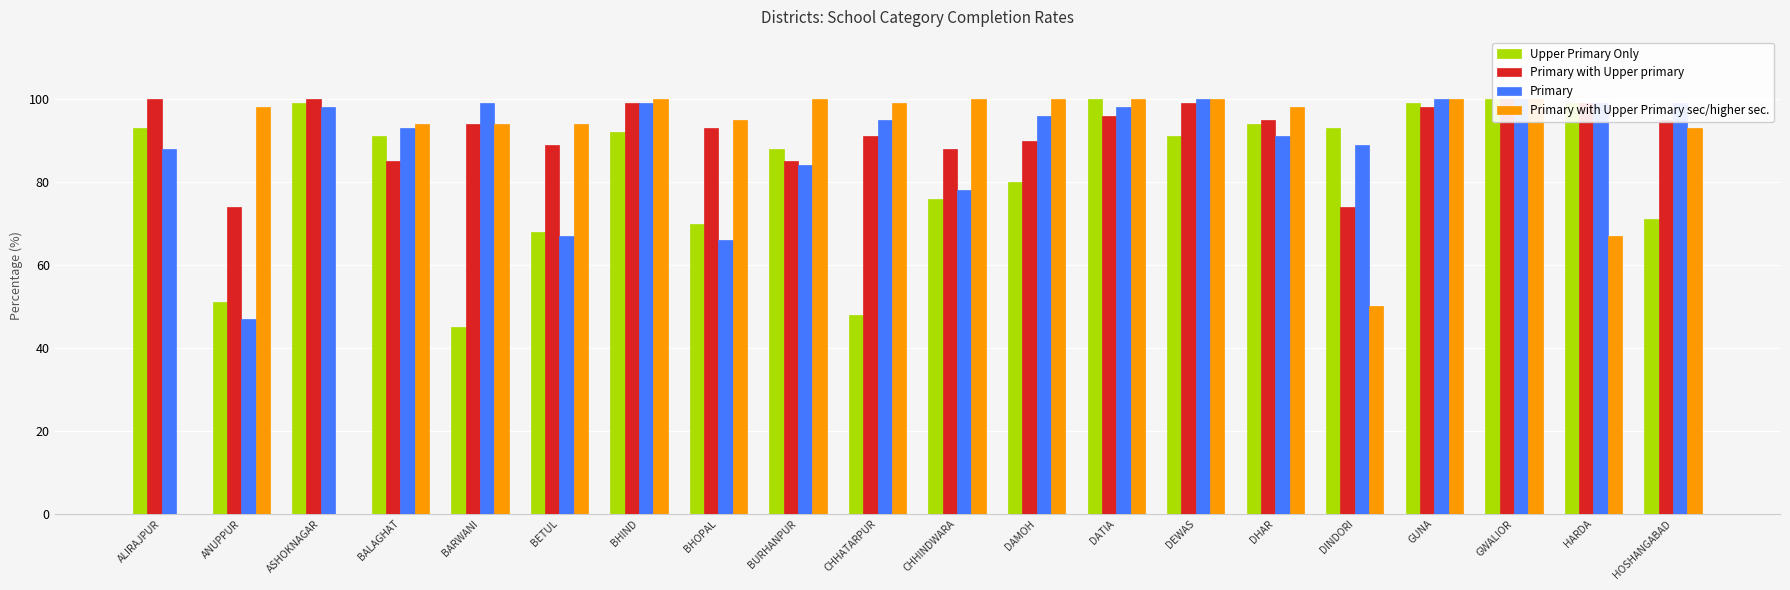

What is the average value of the Primary with Upper Primary sec/higher sec. series?

84